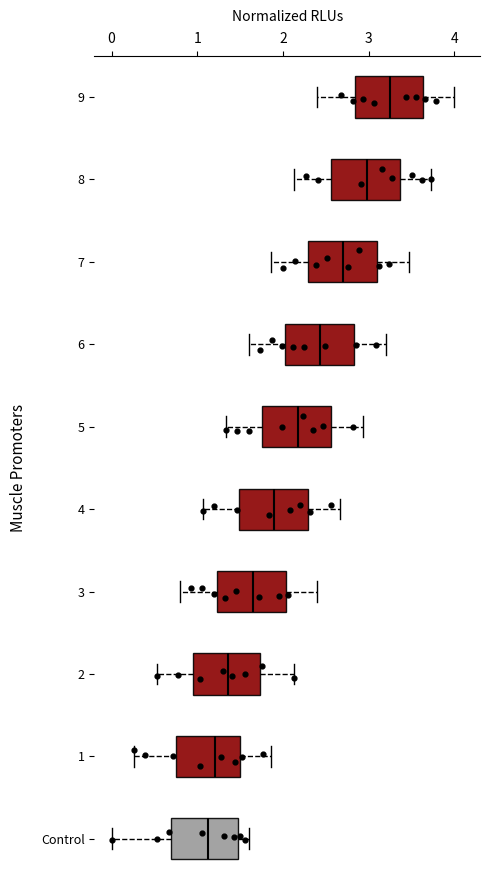

Reading bottom to top, read every box against the x-axis: the position of its median line, the range the box covers, and the ends of its whiskers. The values are not printed on the chart, so give them approximately, as read against the axis.

Control: median 1.1, box 0.7 to 1.5, whiskers 0.0 to 1.6
1: median 1.2, box 0.7 to 1.5, whiskers 0.3 to 1.9
2: median 1.4, box 0.9 to 1.7, whiskers 0.5 to 2.1
3: median 1.7, box 1.2 to 2.0, whiskers 0.8 to 2.4
4: median 1.9, box 1.5 to 2.3, whiskers 1.1 to 2.7
5: median 2.2, box 1.8 to 2.6, whiskers 1.3 to 2.9
6: median 2.4, box 2.0 to 2.8, whiskers 1.6 to 3.2
7: median 2.7, box 2.3 to 3.1, whiskers 1.9 to 3.5
8: median 3.0, box 2.6 to 3.4, whiskers 2.1 to 3.7
9: median 3.2, box 2.8 to 3.6, whiskers 2.4 to 4.0